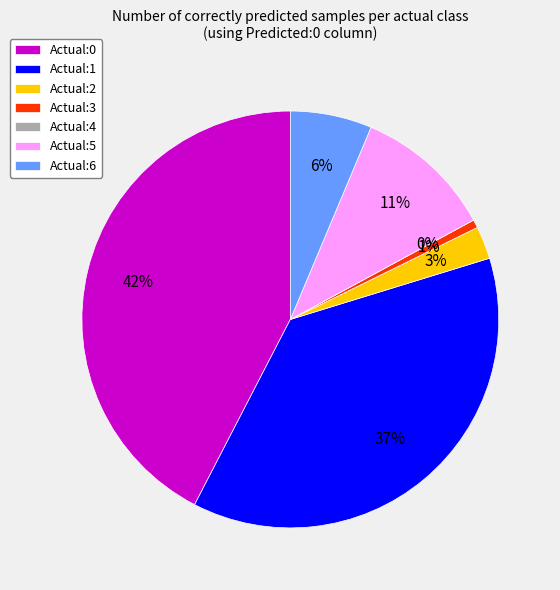

Which slice is the smallest?

Actual:4